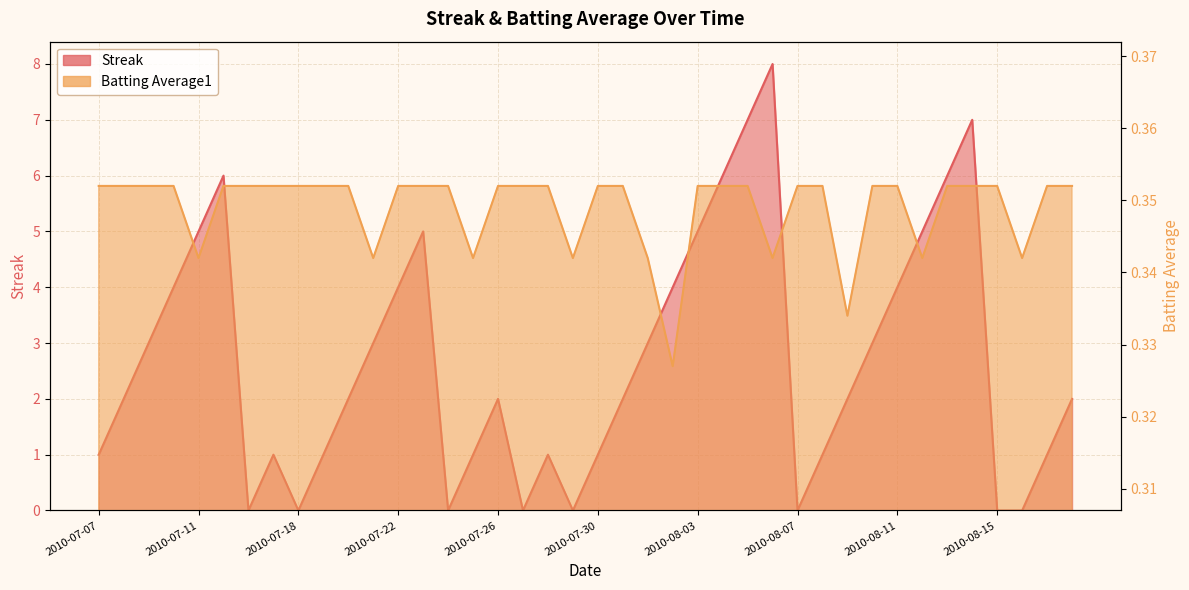

Reading left to right, what are all the values shown in this chart?

Streak: 2010-07-07=1.0	2010-07-08=2.0	2010-07-09=3.0	2010-07-10=4.0	2010-07-11=5.0	2010-07-15=6.0	2010-07-16=0.0	2010-07-17=1.0	2010-07-18=0.0	2010-07-19=1.0	2010-07-20=2.0	2010-07-21=3.0	2010-07-22=4.0	2010-07-23=5.0	2010-07-24=0.0	2010-07-25=1.0	2010-07-26=2.0	2010-07-27=0.0	2010-07-28=1.0	2010-07-29=0.0	2010-07-30=1.0	2010-07-31=2.0	2010-08-01=3.0	2010-08-02=4.0	2010-08-03=5.0	2010-08-04=6.0	2010-08-05=7.0	2010-08-06=8.0	2010-08-07=0.0	2010-08-08=1.0	2010-08-09=2.0	2010-08-10=3.0	2010-08-11=4.0	2010-08-12=5.0	2010-08-13=6.0	2010-08-14=7.0	2010-08-15=0.0	2010-08-16=0.0	2010-08-17=1.0	2010-08-18=2.0
Batting Average1: 2010-07-07=0.4	2010-07-08=0.4	2010-07-09=0.4	2010-07-10=0.4	2010-07-11=0.3	2010-07-15=0.4	2010-07-16=0.4	2010-07-17=0.4	2010-07-18=0.4	2010-07-19=0.4	2010-07-20=0.4	2010-07-21=0.3	2010-07-22=0.4	2010-07-23=0.4	2010-07-24=0.4	2010-07-25=0.3	2010-07-26=0.4	2010-07-27=0.4	2010-07-28=0.4	2010-07-29=0.3	2010-07-30=0.4	2010-07-31=0.4	2010-08-01=0.3	2010-08-02=0.3	2010-08-03=0.4	2010-08-04=0.4	2010-08-05=0.4	2010-08-06=0.3	2010-08-07=0.4	2010-08-08=0.4	2010-08-09=0.3	2010-08-10=0.4	2010-08-11=0.4	2010-08-12=0.3	2010-08-13=0.4	2010-08-14=0.4	2010-08-15=0.4	2010-08-16=0.3	2010-08-17=0.4	2010-08-18=0.4